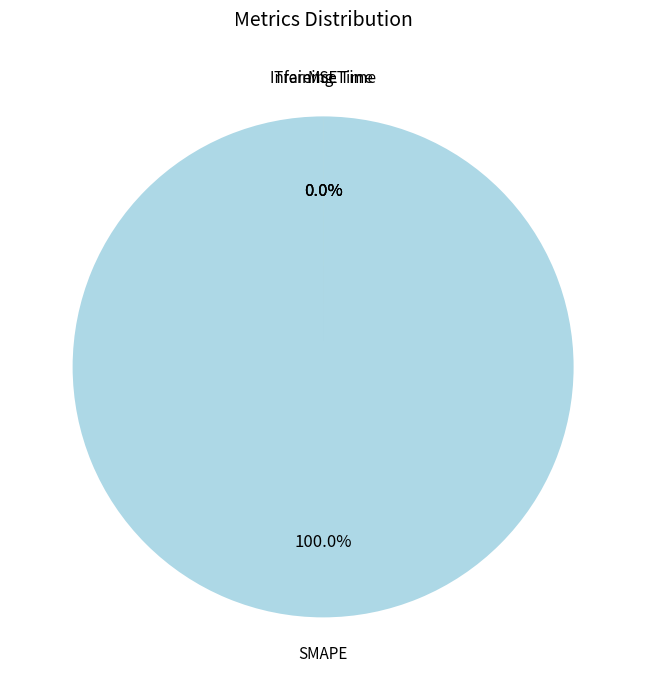

What is the smallest slice in the pie chart?

Inference Time